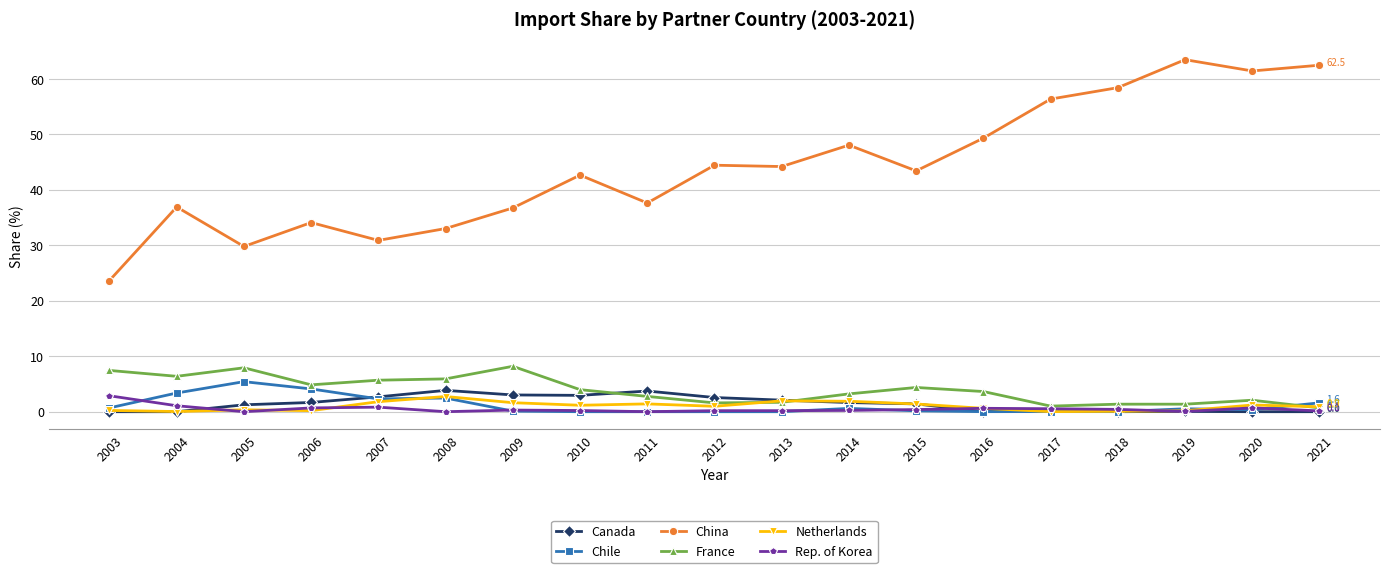

How many lines are shown in the chart?

6